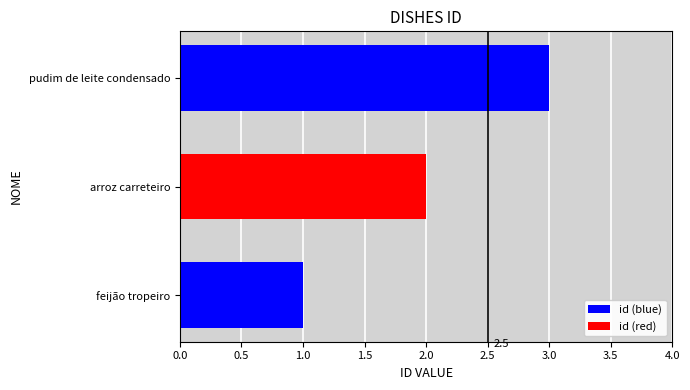

At which category does the chart reach its minimum across all series?

feijão tropeiro